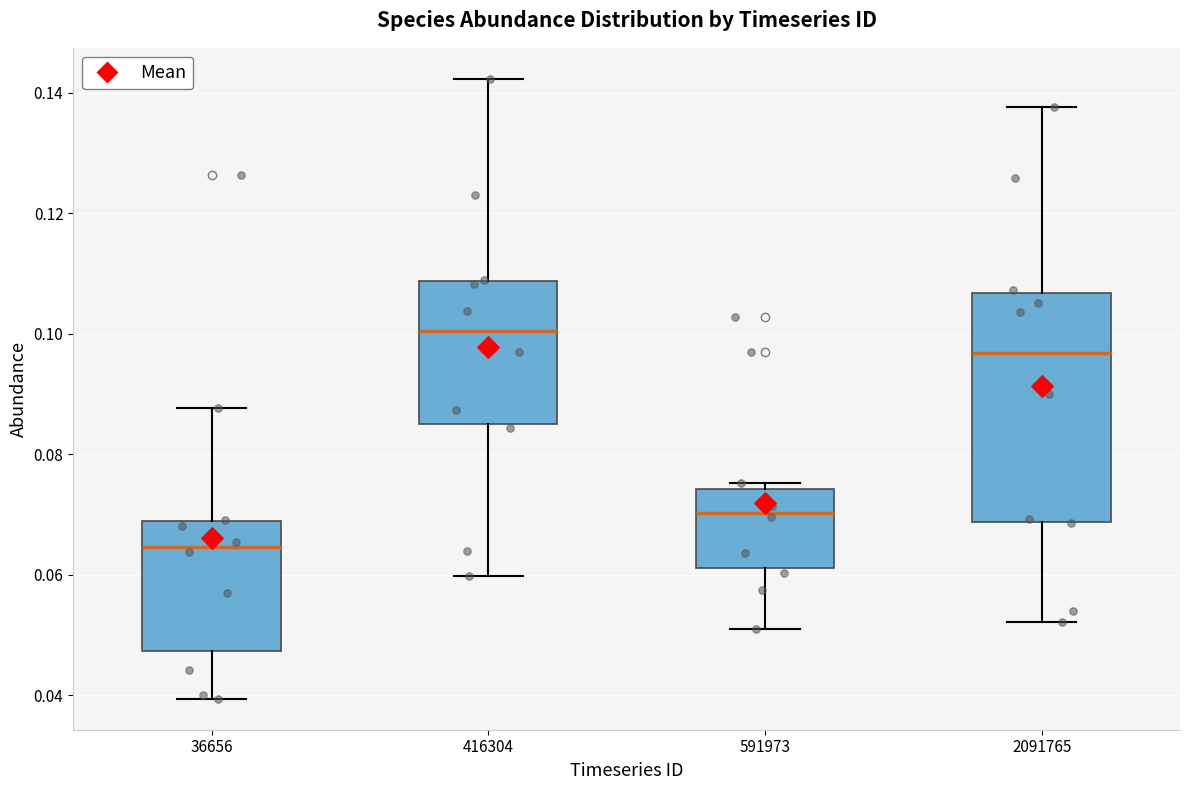

Reading left to right, transcribe this box plot: for each box, give where its median line is, the range the box spans, and where its two whiskers end, as read against the y-axis. The values are not printed on the chart, so give them approximately, as read against the axis.

36656: median 0.064, box 0.048 to 0.068, whiskers 0.040 to 0.088
416304: median 0.100, box 0.086 to 0.108, whiskers 0.060 to 0.142
591973: median 0.070, box 0.062 to 0.074, whiskers 0.050 to 0.076
2091765: median 0.096, box 0.068 to 0.106, whiskers 0.052 to 0.138